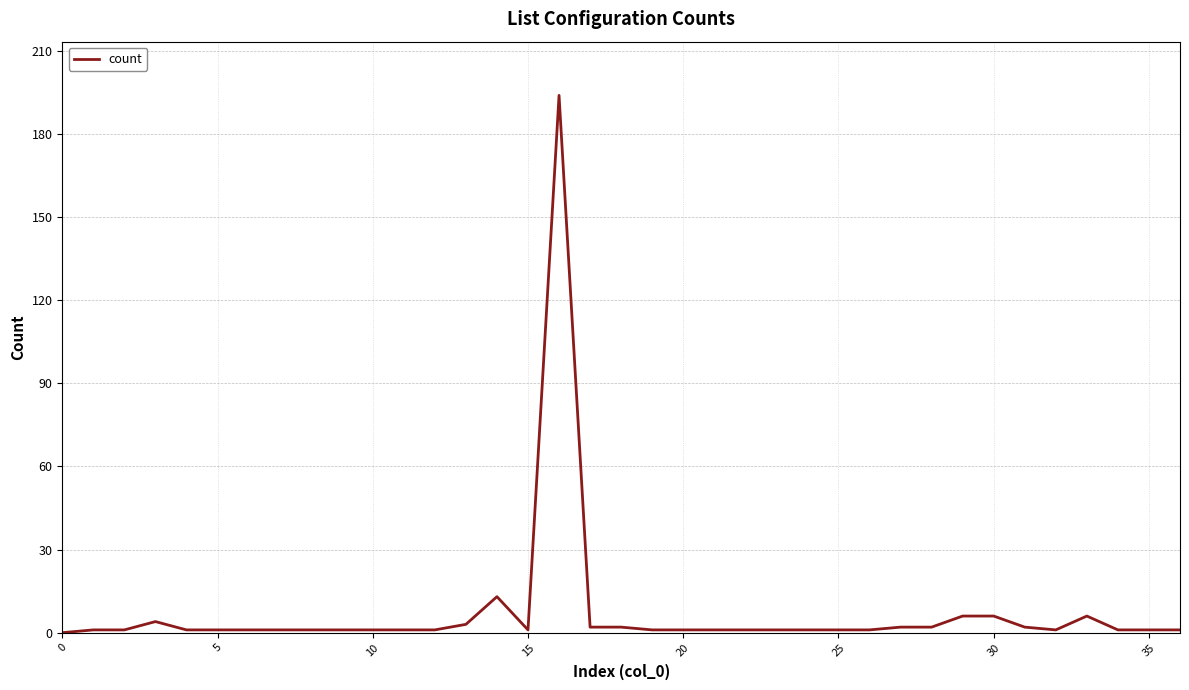

What is the difference between the maximum and minimum values?

194